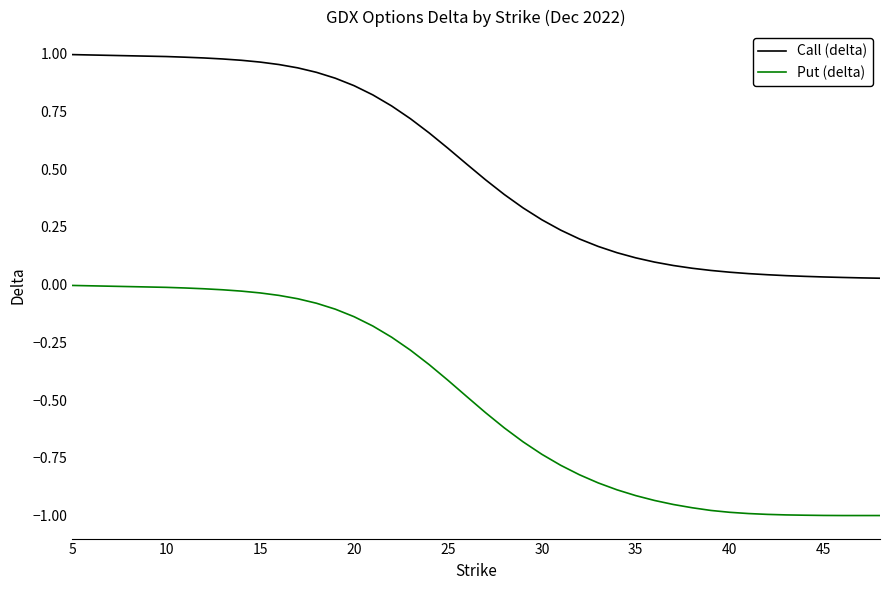

At how many categories does at least one series exceed 0?

40